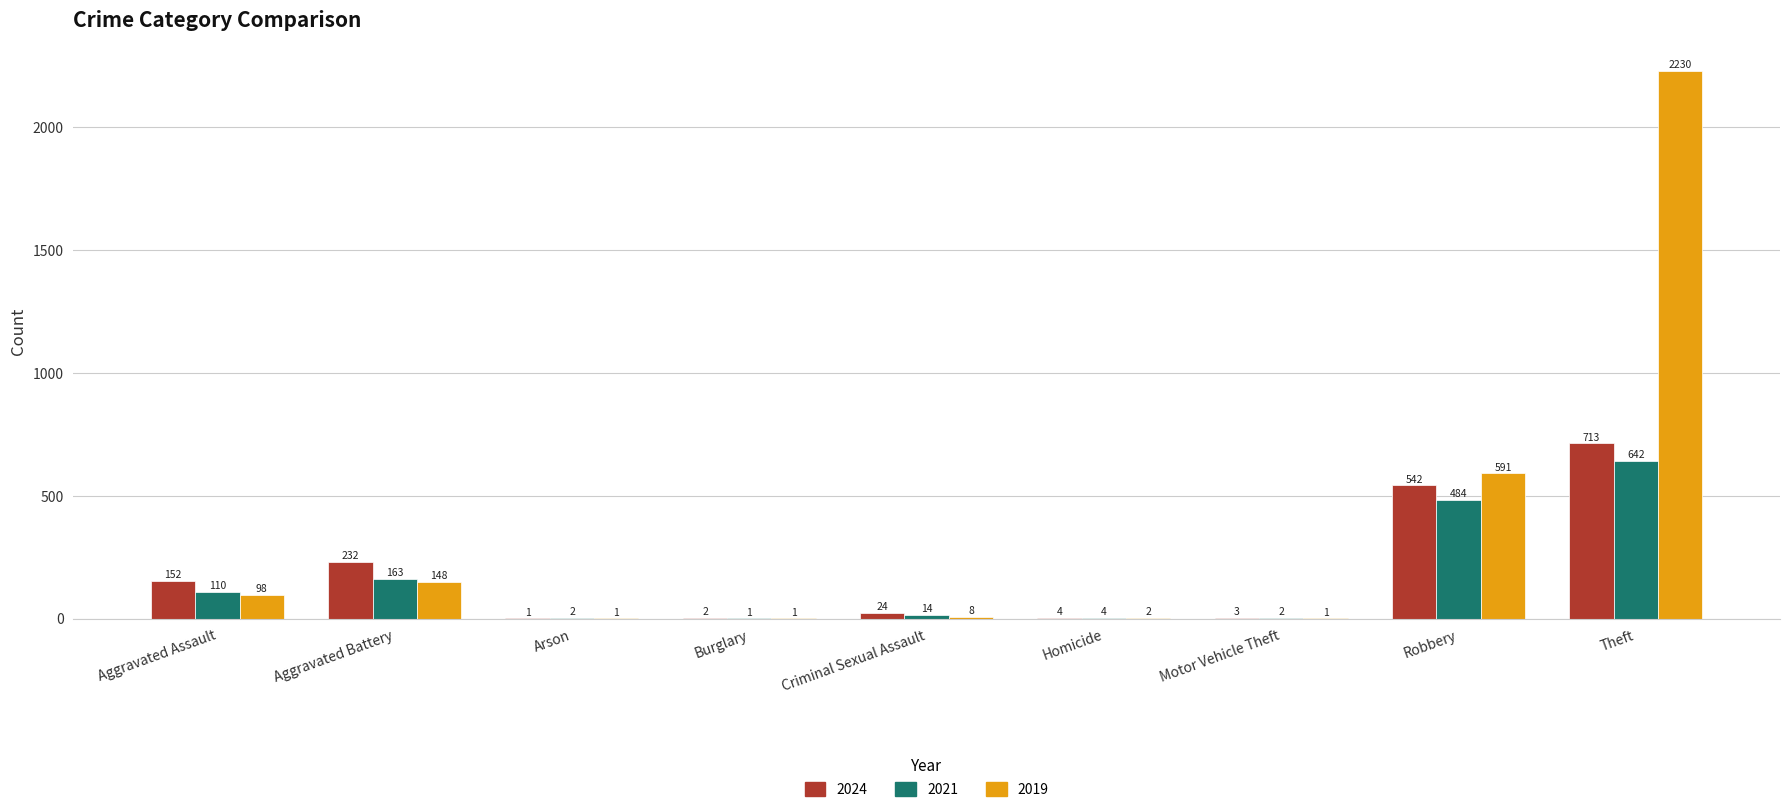

Reading left to right, transcribe all the data shown in this chart.

2024: Aggravated Assault=152	Aggravated Battery=232	Arson=1	Burglary=2	Criminal Sexual Assault=24	Homicide=4	Motor Vehicle Theft=3	Robbery=542	Theft=713
2021: Aggravated Assault=110	Aggravated Battery=163	Arson=2	Burglary=1	Criminal Sexual Assault=14	Homicide=4	Motor Vehicle Theft=2	Robbery=484	Theft=642
2019: Aggravated Assault=98	Aggravated Battery=148	Arson=1	Burglary=1	Criminal Sexual Assault=8	Homicide=2	Motor Vehicle Theft=1	Robbery=591	Theft=2230